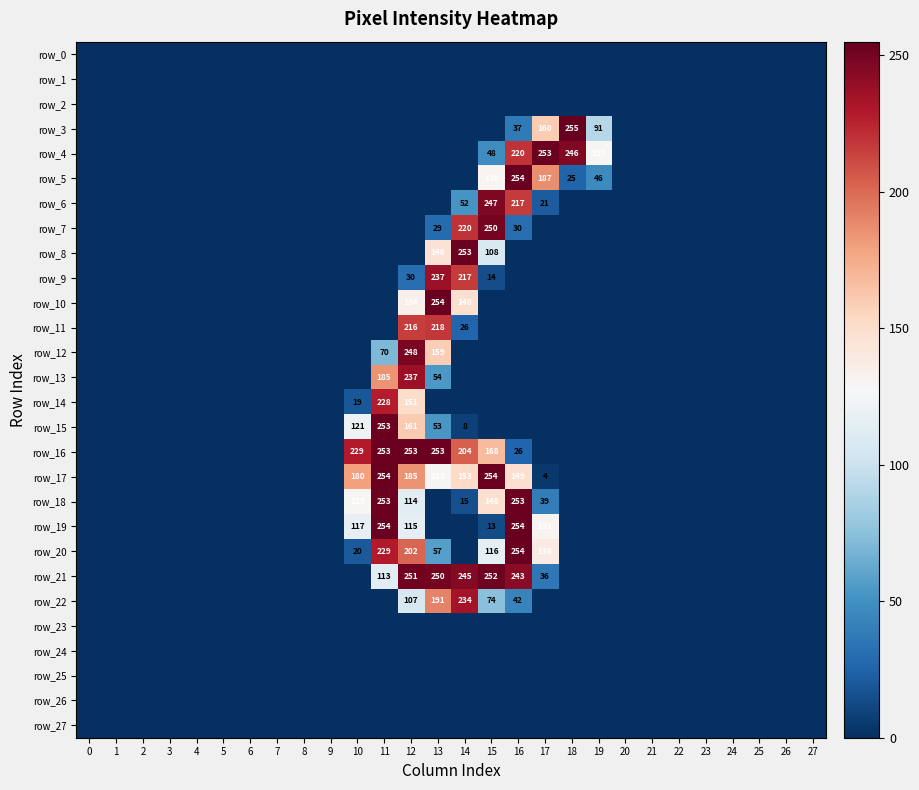

Reading right to left, list all the values displayed in this chart.

row_0: 0	0	0	0	0	0	0	0	0	0	0	0	0	0	0	0	0	0	0	0	0	0	0	0	0	0	0	0
row_1: 0	0	0	0	0	0	0	0	0	0	0	0	0	0	0	0	0	0	0	0	0	0	0	0	0	0	0	0
row_2: 0	0	0	0	0	0	0	0	0	0	0	0	0	0	0	0	0	0	0	0	0	0	0	0	0	0	0	0
row_3: 0	0	0	0	0	0	0	0	91	255	160	37	0	0	0	0	0	0	0	0	0	0	0	0	0	0	0	0
row_4: 0	0	0	0	0	0	0	0	129	246	253	220	48	0	0	0	0	0	0	0	0	0	0	0	0	0	0	0
row_5: 0	0	0	0	0	0	0	0	46	25	187	254	130	0	0	0	0	0	0	0	0	0	0	0	0	0	0	0
row_6: 0	0	0	0	0	0	0	0	0	0	21	217	247	52	0	0	0	0	0	0	0	0	0	0	0	0	0	0
row_7: 0	0	0	0	0	0	0	0	0	0	0	30	250	220	29	0	0	0	0	0	0	0	0	0	0	0	0	0
row_8: 0	0	0	0	0	0	0	0	0	0	0	0	108	253	146	0	0	0	0	0	0	0	0	0	0	0	0	0
row_9: 0	0	0	0	0	0	0	0	0	0	0	0	14	217	237	30	0	0	0	0	0	0	0	0	0	0	0	0
row_10: 0	0	0	0	0	0	0	0	0	0	0	0	0	148	254	134	0	0	0	0	0	0	0	0	0	0	0	0
row_11: 0	0	0	0	0	0	0	0	0	0	0	0	0	26	218	216	0	0	0	0	0	0	0	0	0	0	0	0
row_12: 0	0	0	0	0	0	0	0	0	0	0	0	0	0	159	248	70	0	0	0	0	0	0	0	0	0	0	0
row_13: 0	0	0	0	0	0	0	0	0	0	0	0	0	0	54	237	185	0	0	0	0	0	0	0	0	0	0	0
row_14: 0	0	0	0	0	0	0	0	0	0	0	0	0	0	0	151	228	19	0	0	0	0	0	0	0	0	0	0
row_15: 0	0	0	0	0	0	0	0	0	0	0	0	0	8	53	161	253	121	0	0	0	0	0	0	0	0	0	0
row_16: 0	0	0	0	0	0	0	0	0	0	0	26	168	204	253	253	253	229	0	0	0	0	0	0	0	0	0	0
row_17: 0	0	0	0	0	0	0	0	0	0	4	149	254	153	129	185	254	180	0	0	0	0	0	0	0	0	0	0
row_18: 0	0	0	0	0	0	0	0	0	0	39	253	148	15	0	114	253	129	0	0	0	0	0	0	0	0	0	0
row_19: 0	0	0	0	0	0	0	0	0	0	131	254	13	0	0	115	254	117	0	0	0	0	0	0	0	0	0	0
row_20: 0	0	0	0	0	0	0	0	0	0	138	254	116	0	57	202	229	20	0	0	0	0	0	0	0	0	0	0
row_21: 0	0	0	0	0	0	0	0	0	0	36	243	252	245	250	251	113	0	0	0	0	0	0	0	0	0	0	0
row_22: 0	0	0	0	0	0	0	0	0	0	0	42	74	234	191	107	0	0	0	0	0	0	0	0	0	0	0	0
row_23: 0	0	0	0	0	0	0	0	0	0	0	0	0	0	0	0	0	0	0	0	0	0	0	0	0	0	0	0
row_24: 0	0	0	0	0	0	0	0	0	0	0	0	0	0	0	0	0	0	0	0	0	0	0	0	0	0	0	0
row_25: 0	0	0	0	0	0	0	0	0	0	0	0	0	0	0	0	0	0	0	0	0	0	0	0	0	0	0	0
row_26: 0	0	0	0	0	0	0	0	0	0	0	0	0	0	0	0	0	0	0	0	0	0	0	0	0	0	0	0
row_27: 0	0	0	0	0	0	0	0	0	0	0	0	0	0	0	0	0	0	0	0	0	0	0	0	0	0	0	0